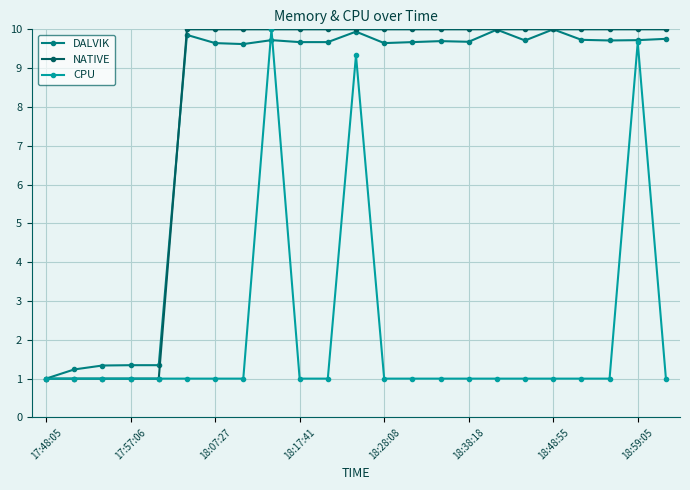

What is the smallest value displayed?

1.0